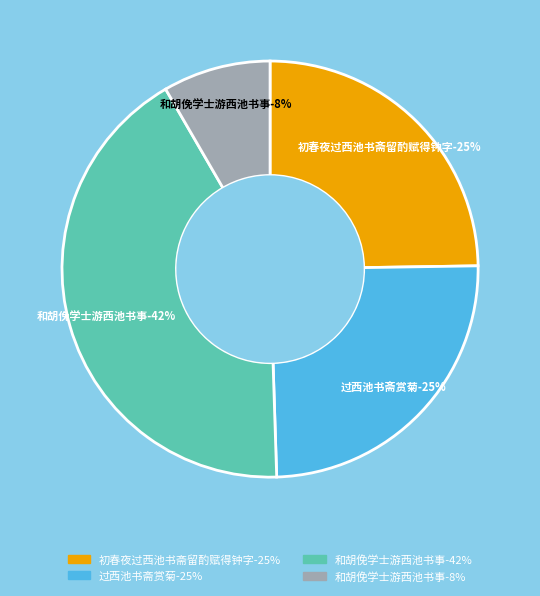

Does 初春夜过西池书斋留酌赋得钟字 account for over 50% of the chart?

No